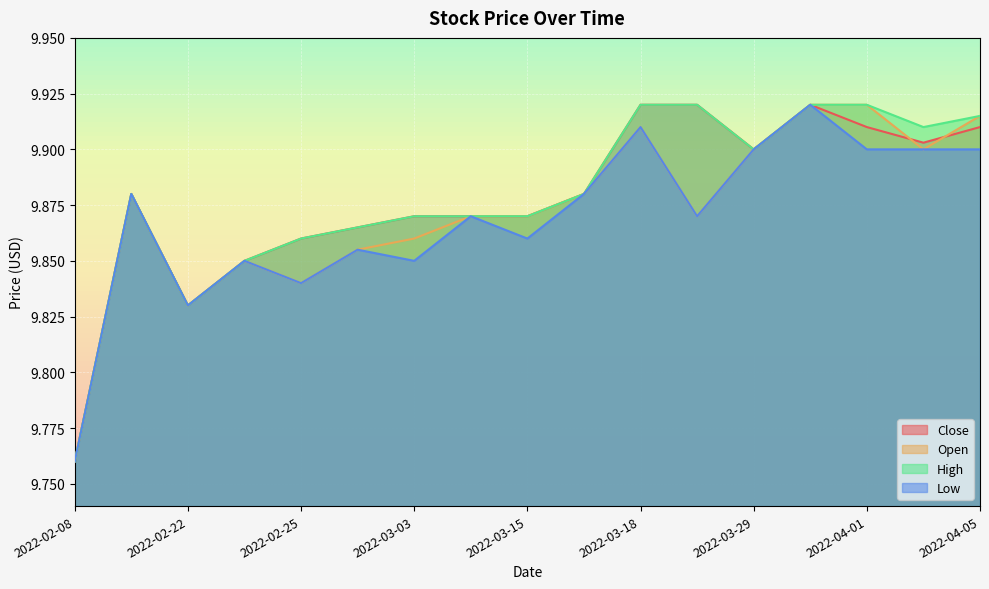

What position from the right is 2022-02-11?

16